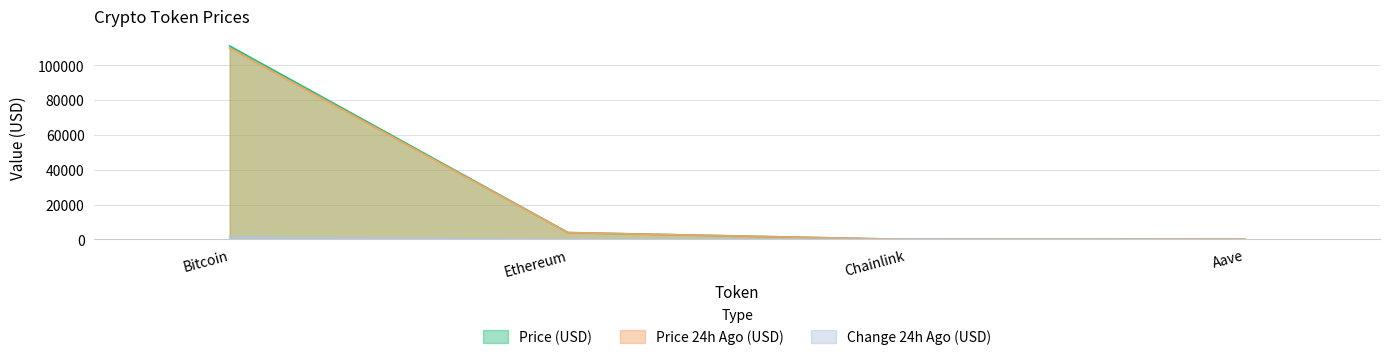

What is the minimum value shown in the chart?

0.5